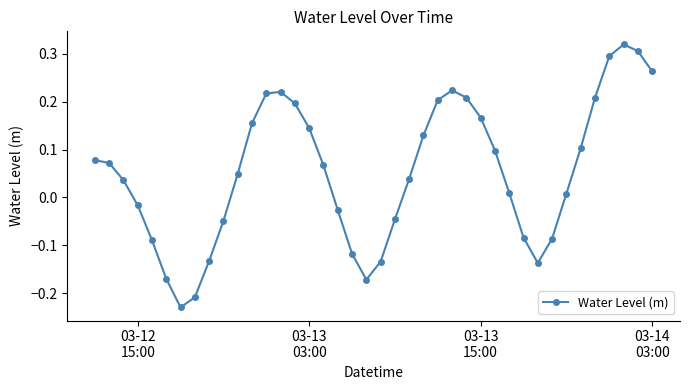

True or false: the data has more than 0 interior local peaks.

True